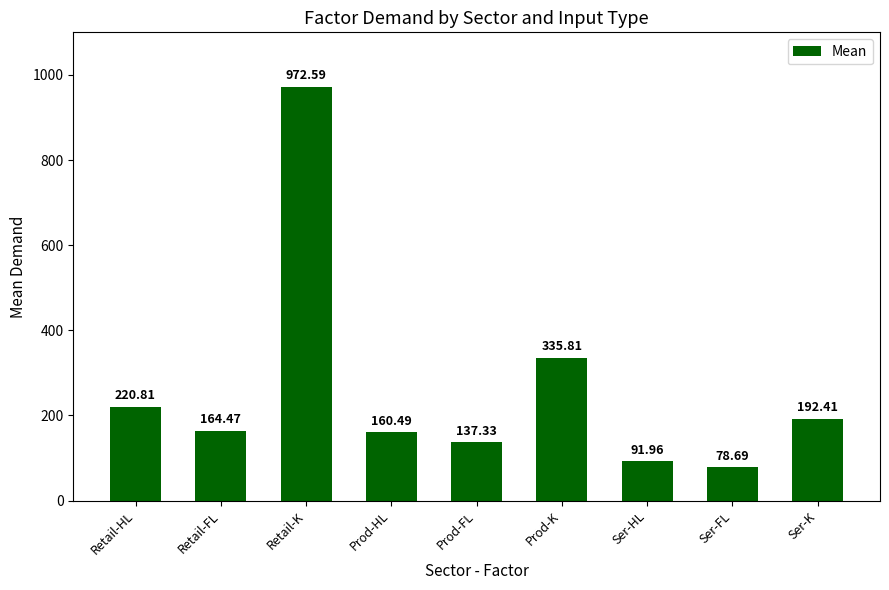

Reading left to right, what are all the values shown in this chart?

220.8	164.5	972.6	160.5	137.3	335.8	92.0	78.7	192.4